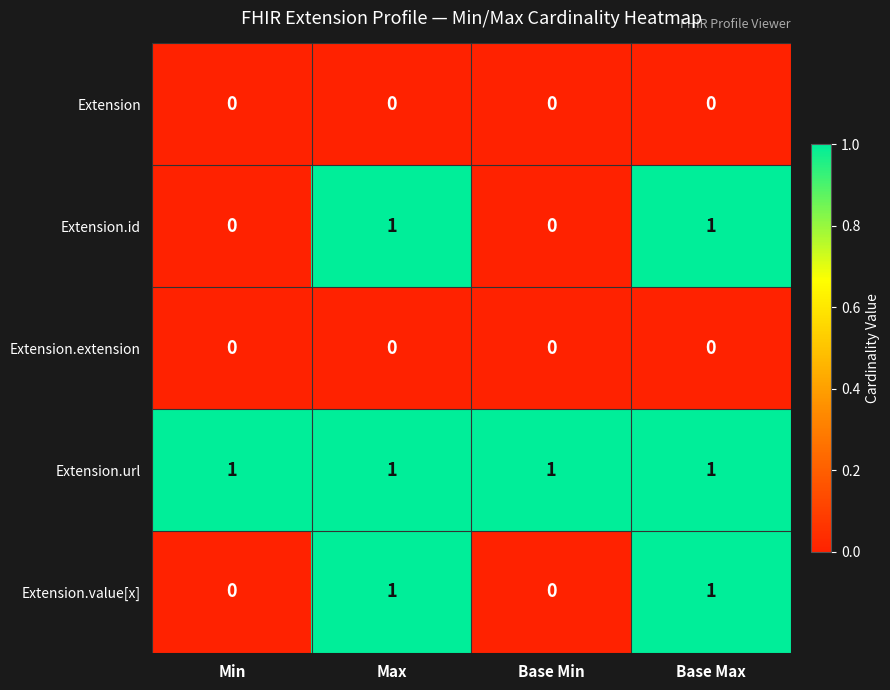

Which series has the largest total across all categories?

Extension.url